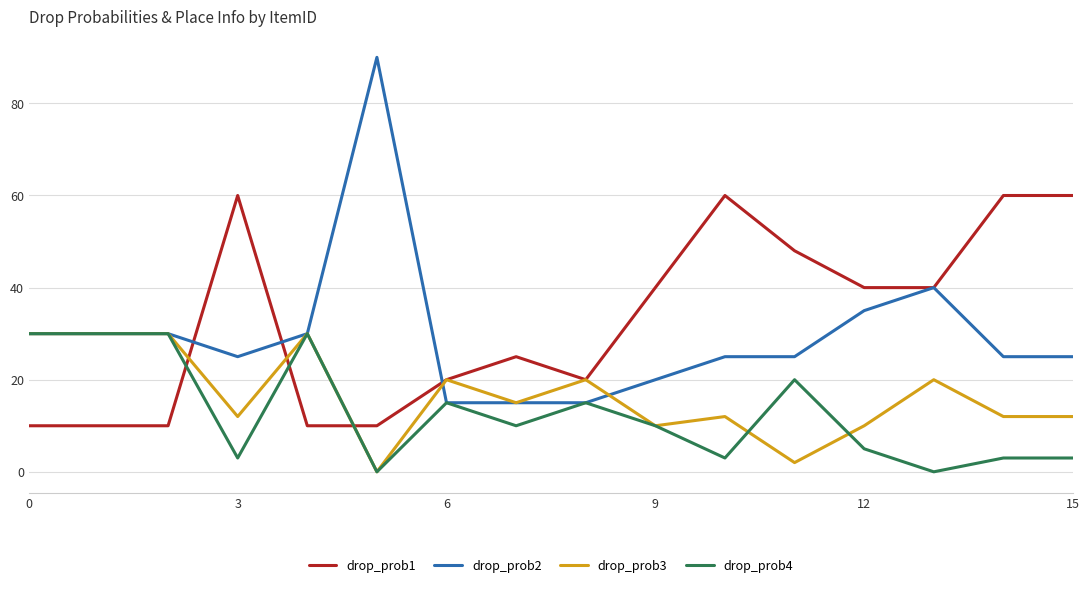

What is the greatest value displayed?

90